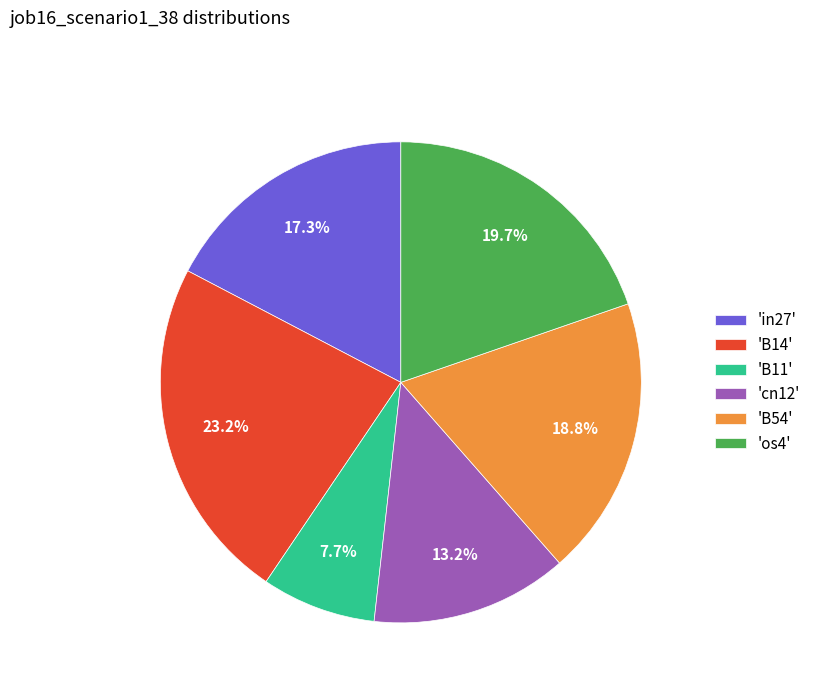

Rank the categories by value from highest to lowest.

'B14', 'os4', 'B54', 'in27', 'cn12', 'B11'